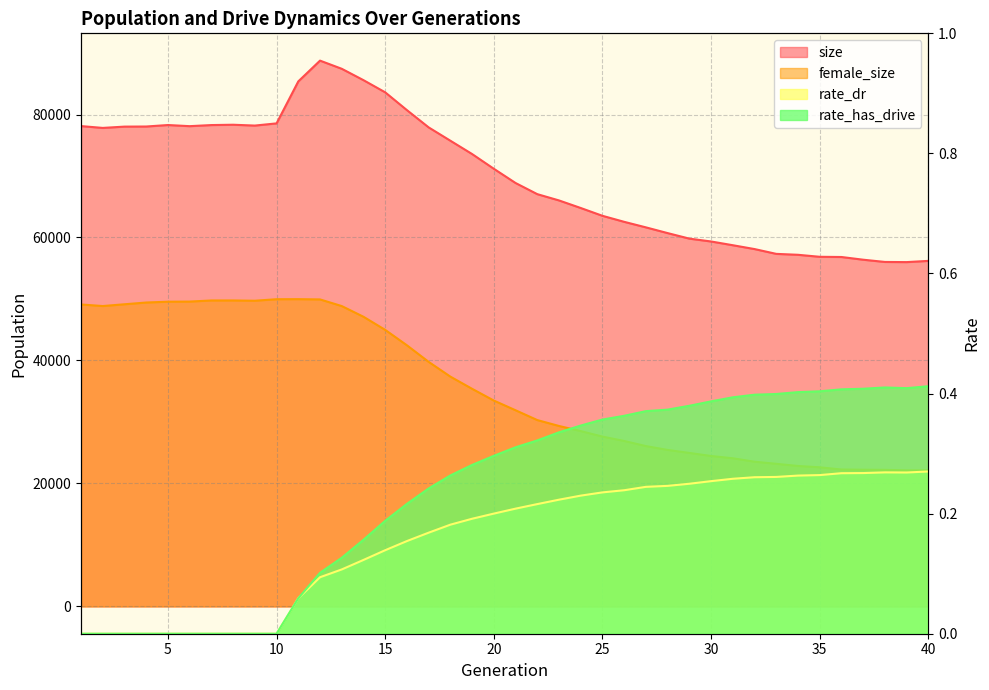

What is the value of the rate_dr point at the 37th from the left?

0.3